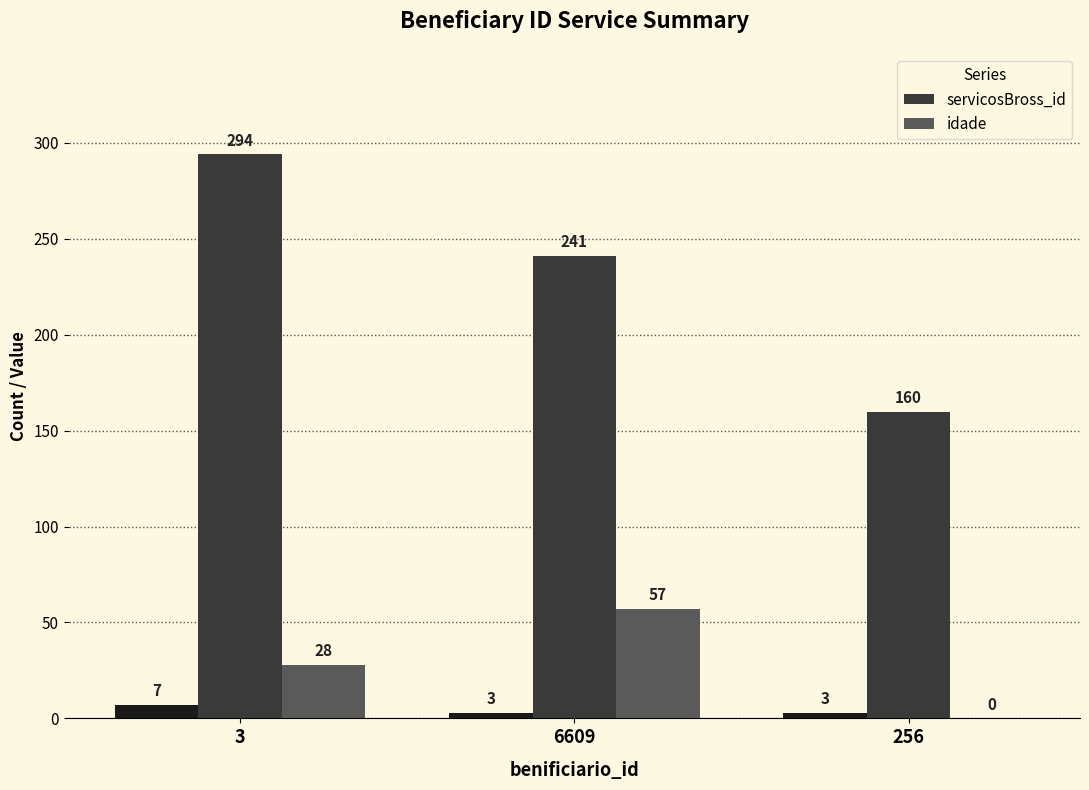

The idade series shows 0 at 256. True or false?

True